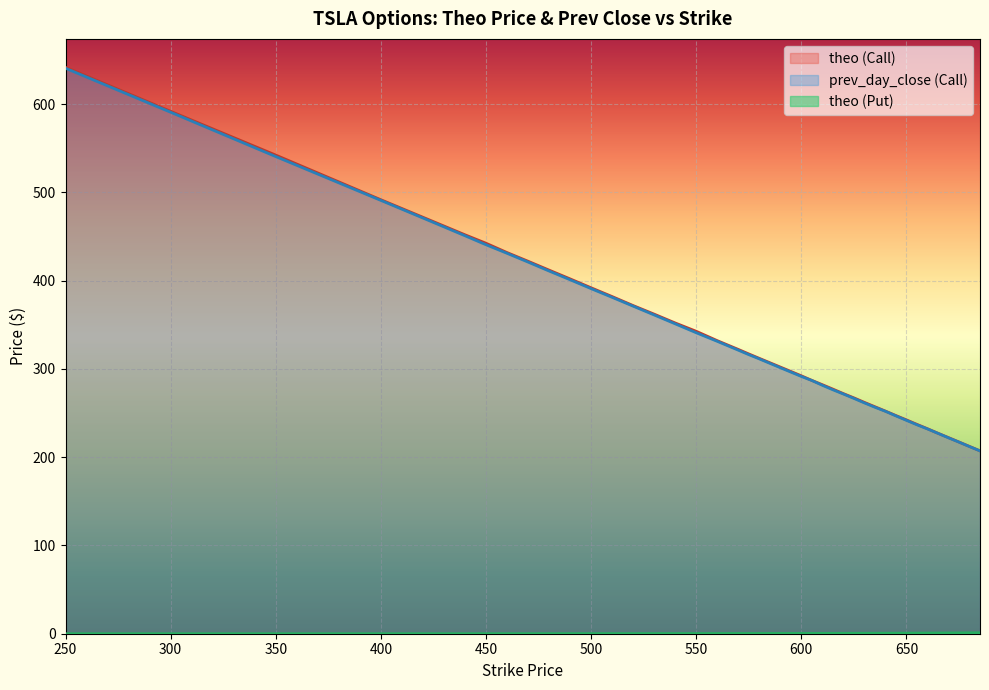

What is the average value of the theo (Call) series?

339.7